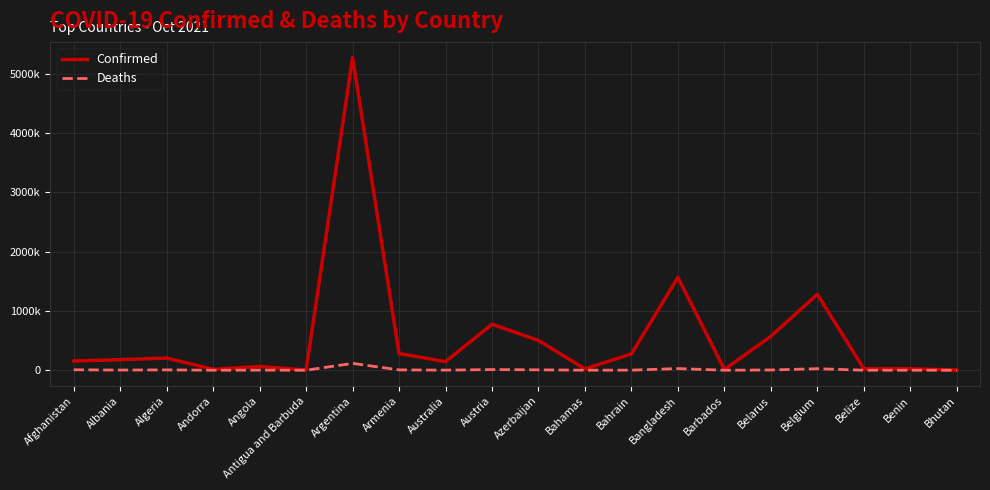

Rank the series at Azerbaijan from lowest to highest value.

Deaths, Confirmed